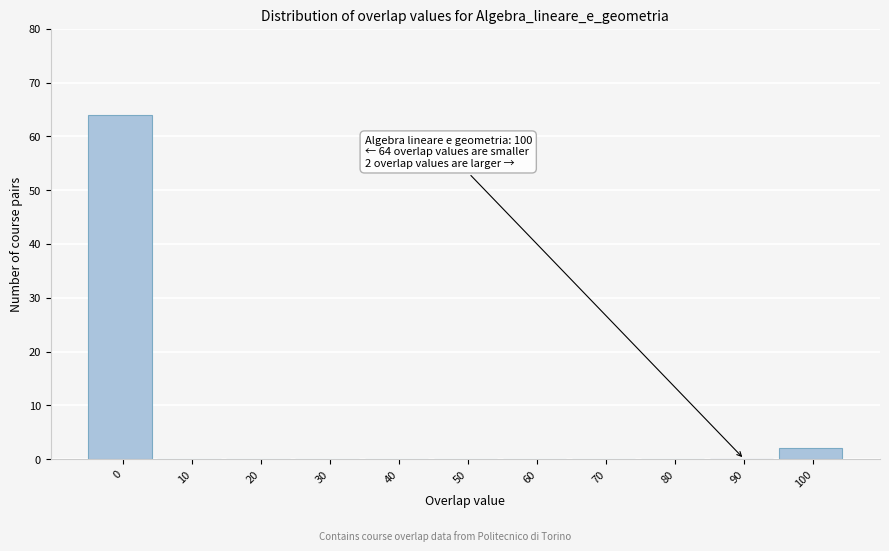

Reading left to right, list all the values displayed in this chart.

0=64	10=0	20=0	30=0	40=0	50=0	60=0	70=0	80=0	90=0	100=2